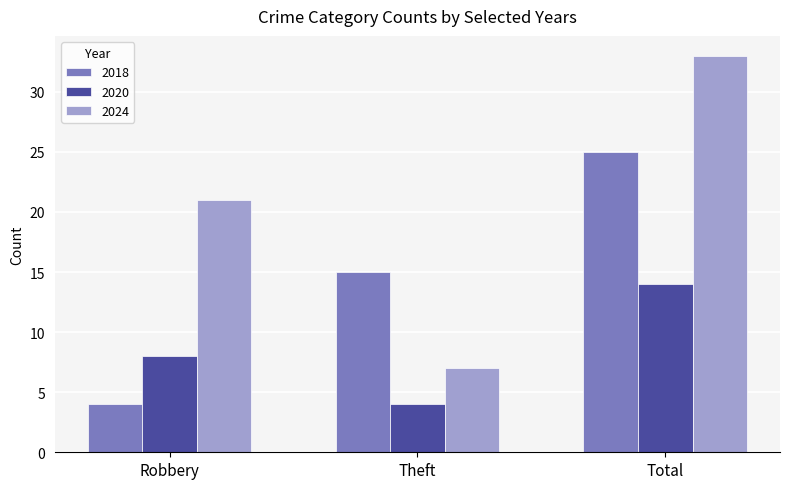

Read the 2024 value at Robbery, to the nearest 10.

20